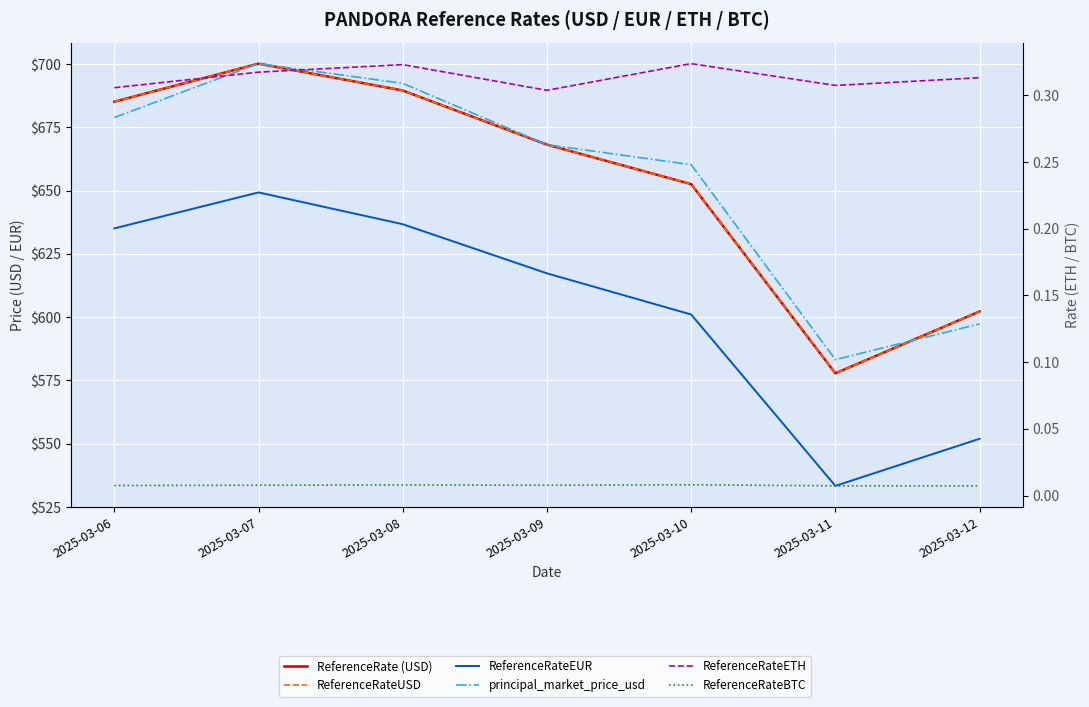

Where is the first local minimum for ReferenceRateETH?

2025-03-09